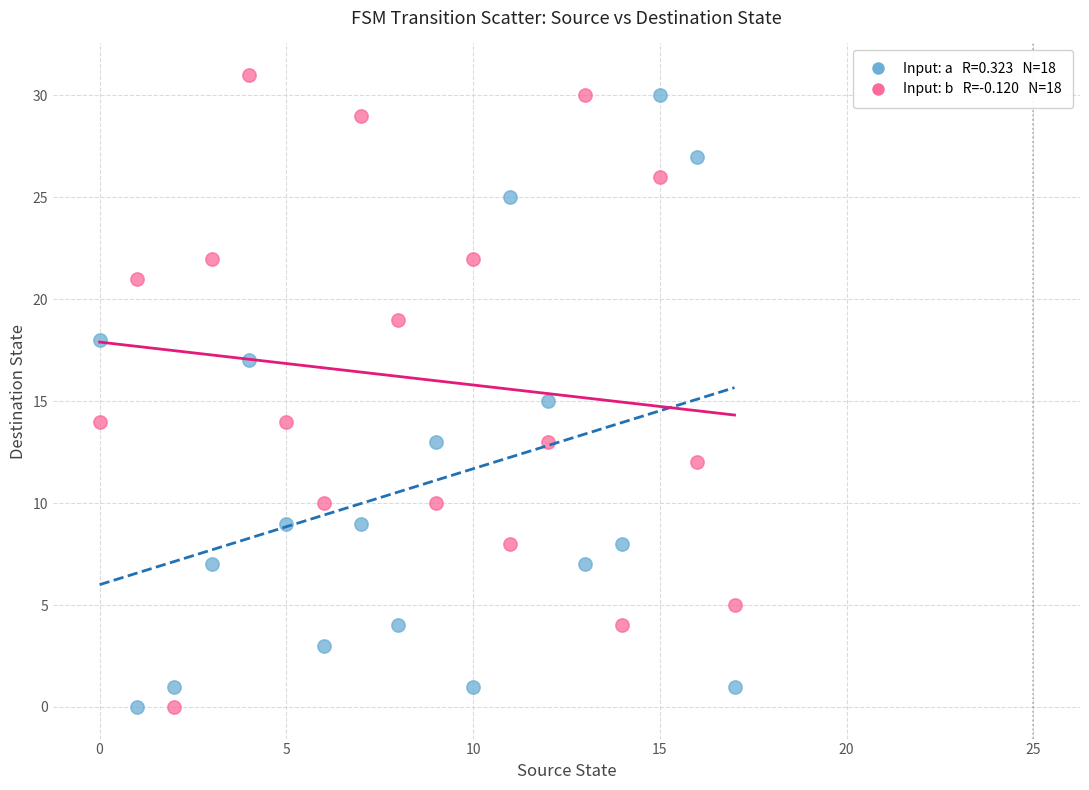

Count the number of points in this scatter plot.

36